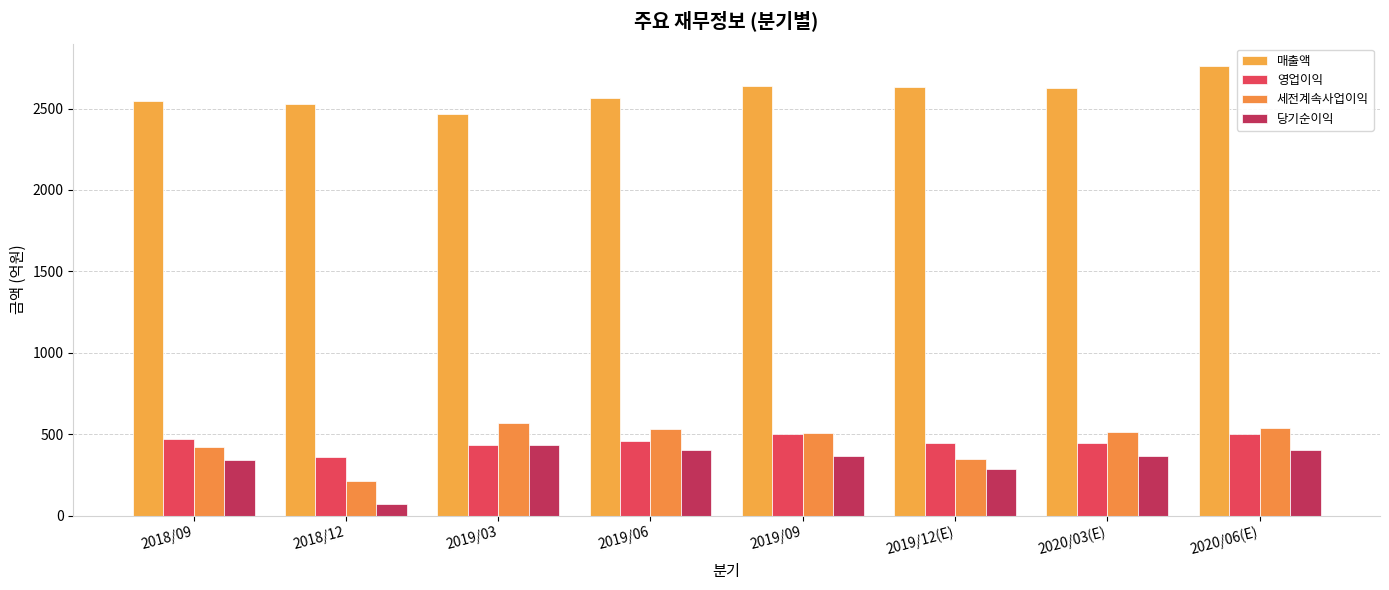

How many data points in 매출액 are less than 2626?

4